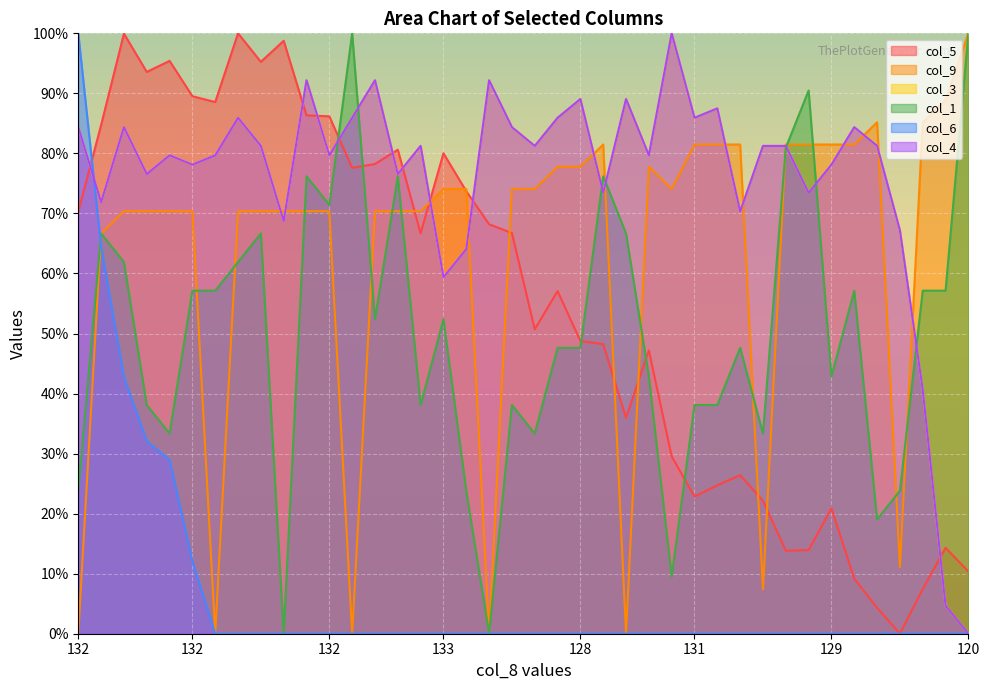

What is the difference between the maximum and minimum values in the col_3 series?

100.0